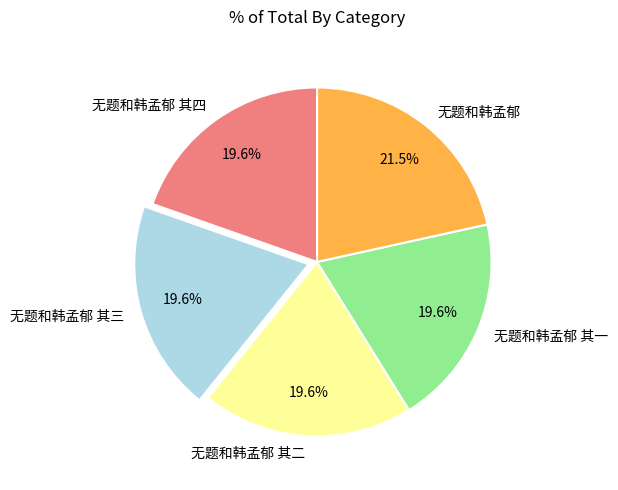

To the nearest percent, what is the combined percentage of 无题和韩孟郁 其四 and 无题和韩孟郁?

41%